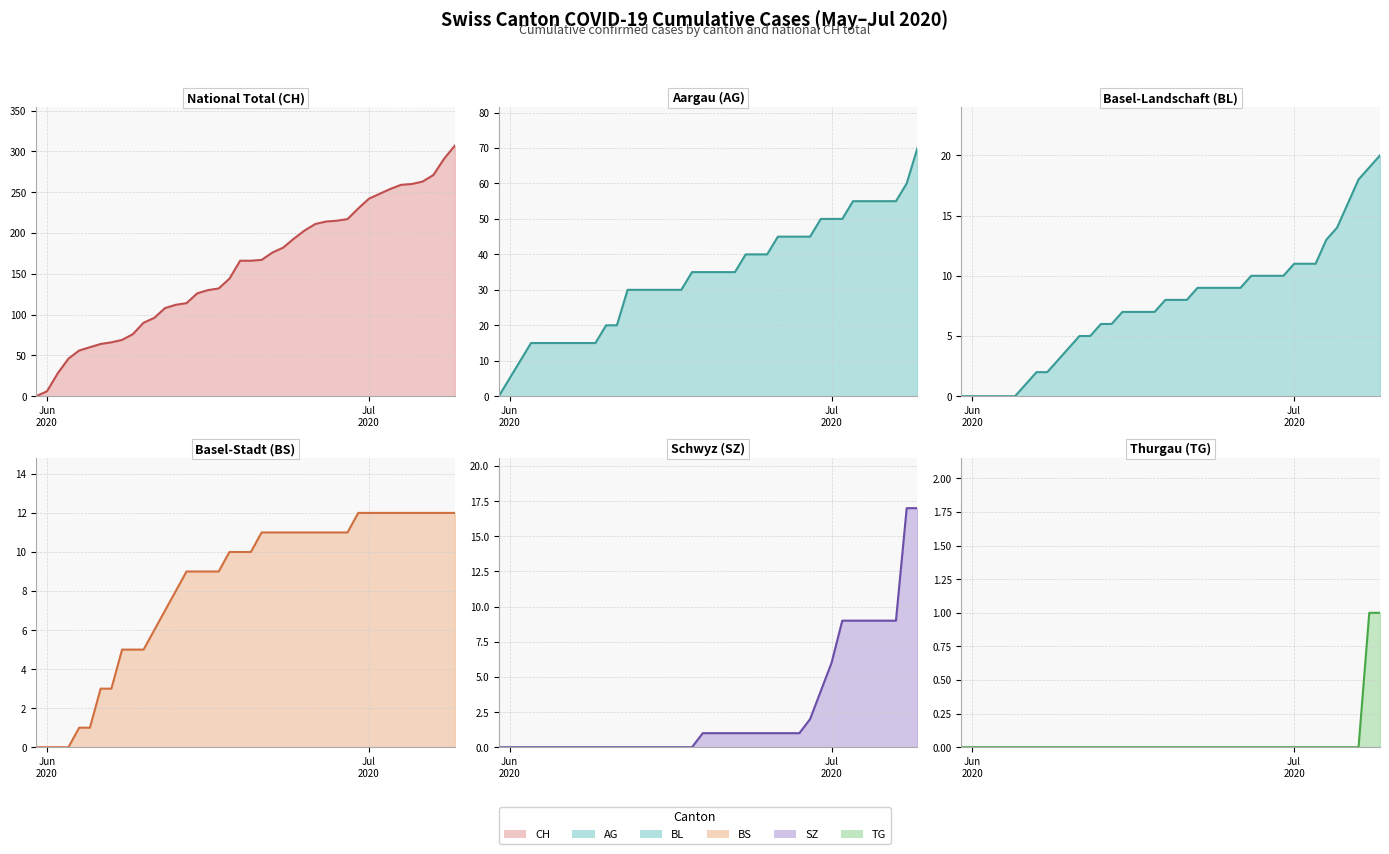

True or false: TG line has a value of 1 at 35.

False